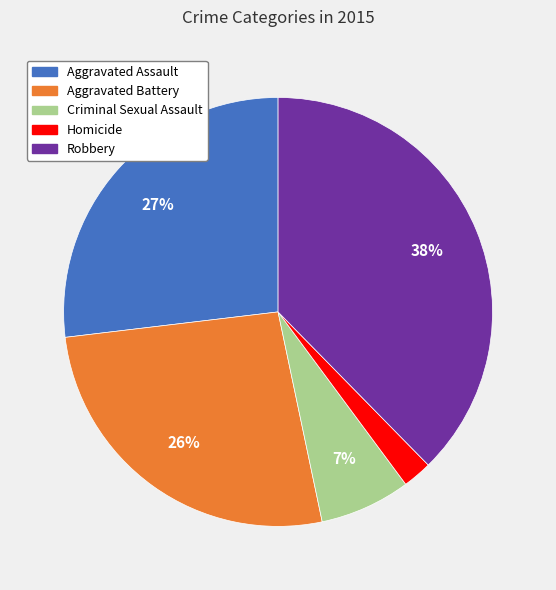

To the nearest percent, what portion does Aggravated Assault represent?

27%